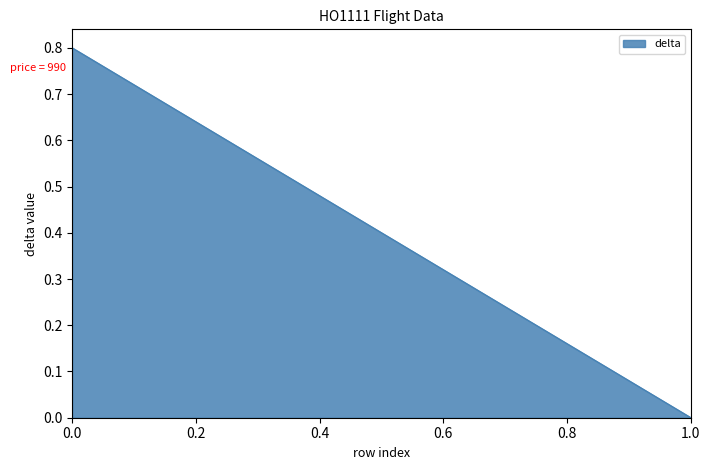

True or false: the data shows 0.0 at 1.0.

True